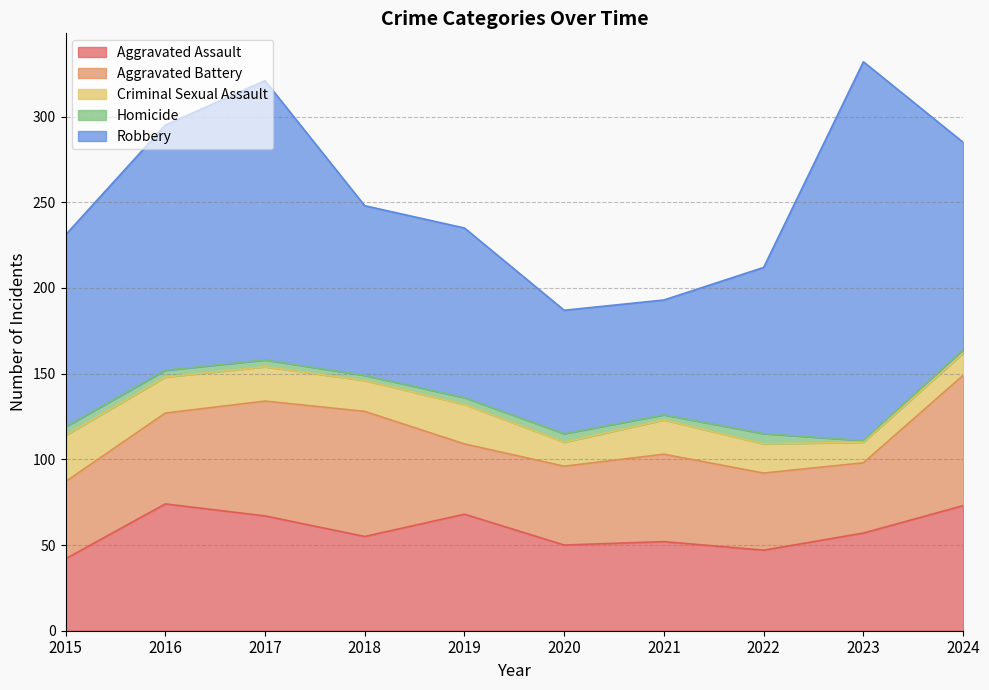

Which has a higher value, 2024 or 2018?

2024